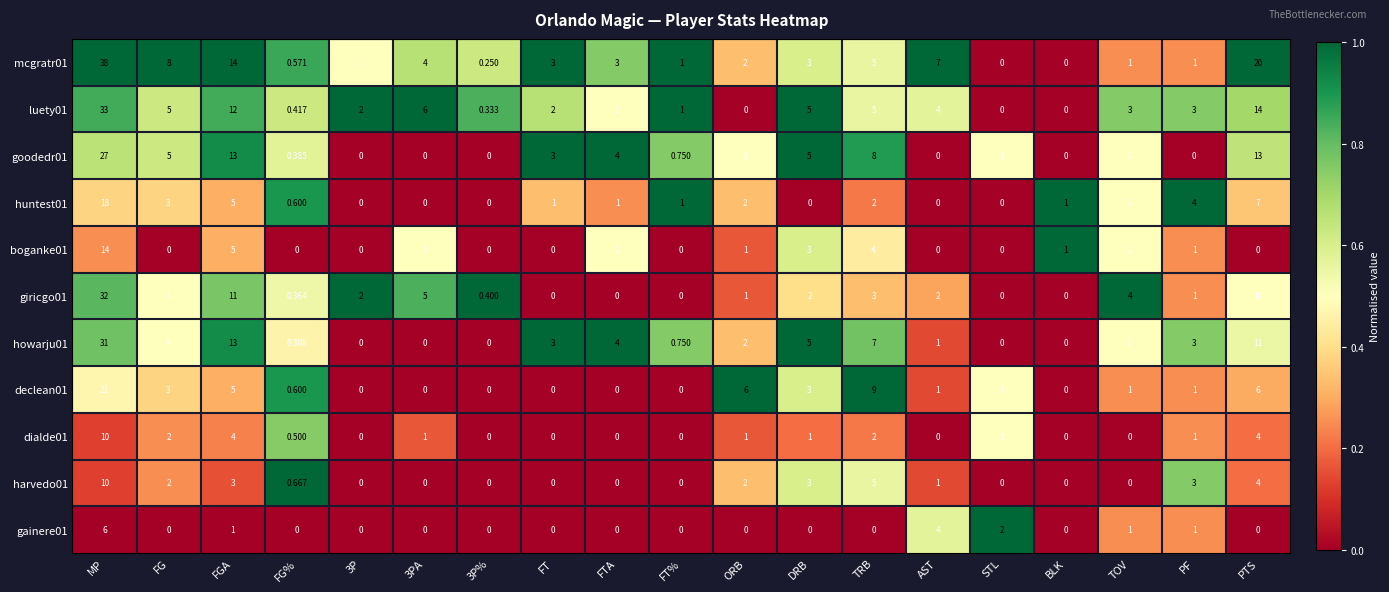

What is the total value across all series at FTA?

16.0